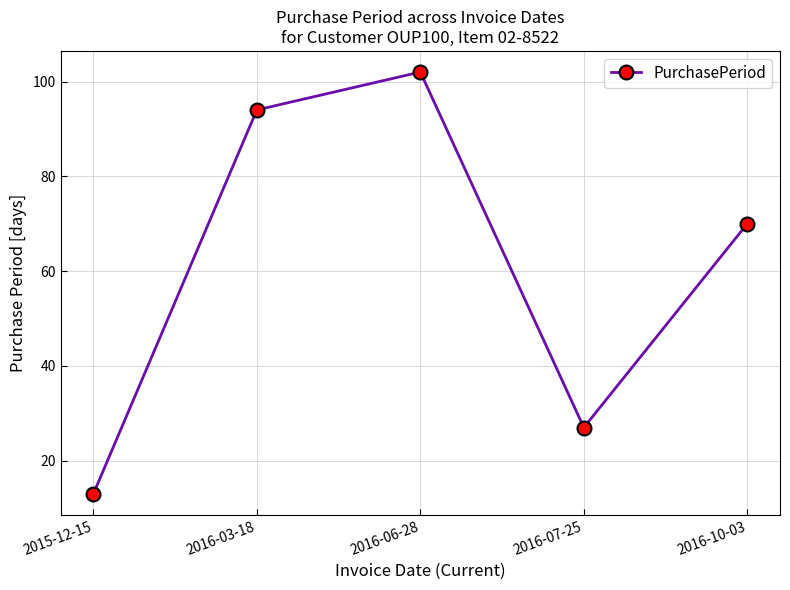

What is the average value?

61